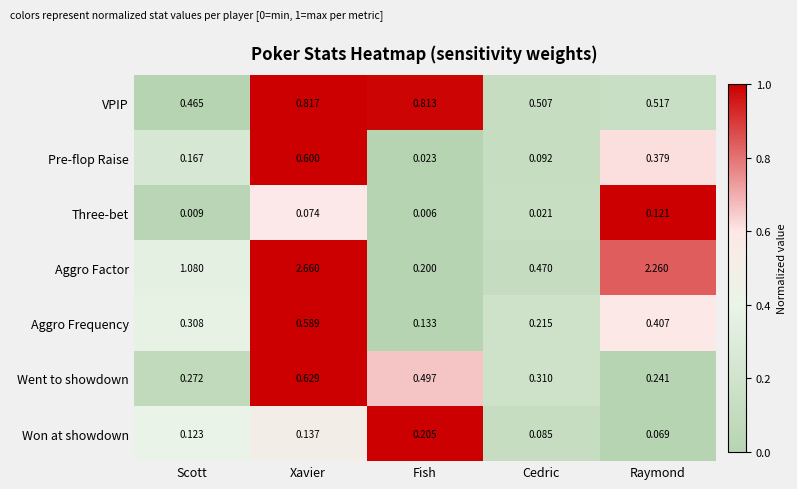

At which category is the sum across all series the highest?

Xavier